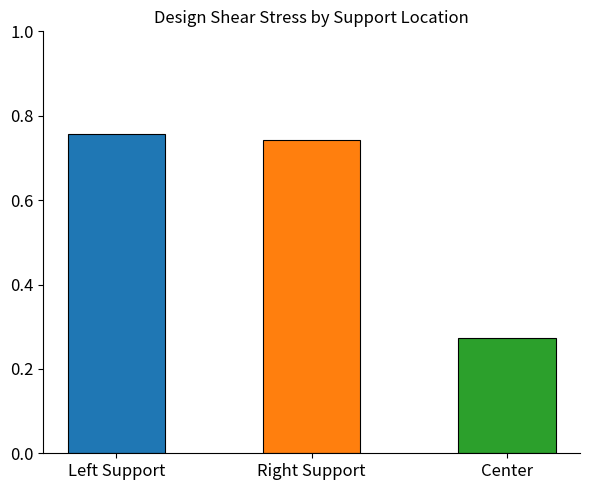

Between Left Support and Right Support, which is larger?

Left Support